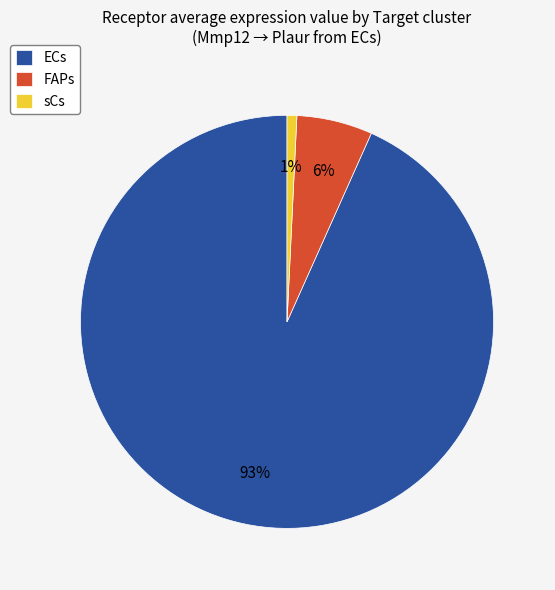

Rank the categories by value from lowest to highest.

sCs, FAPs, ECs